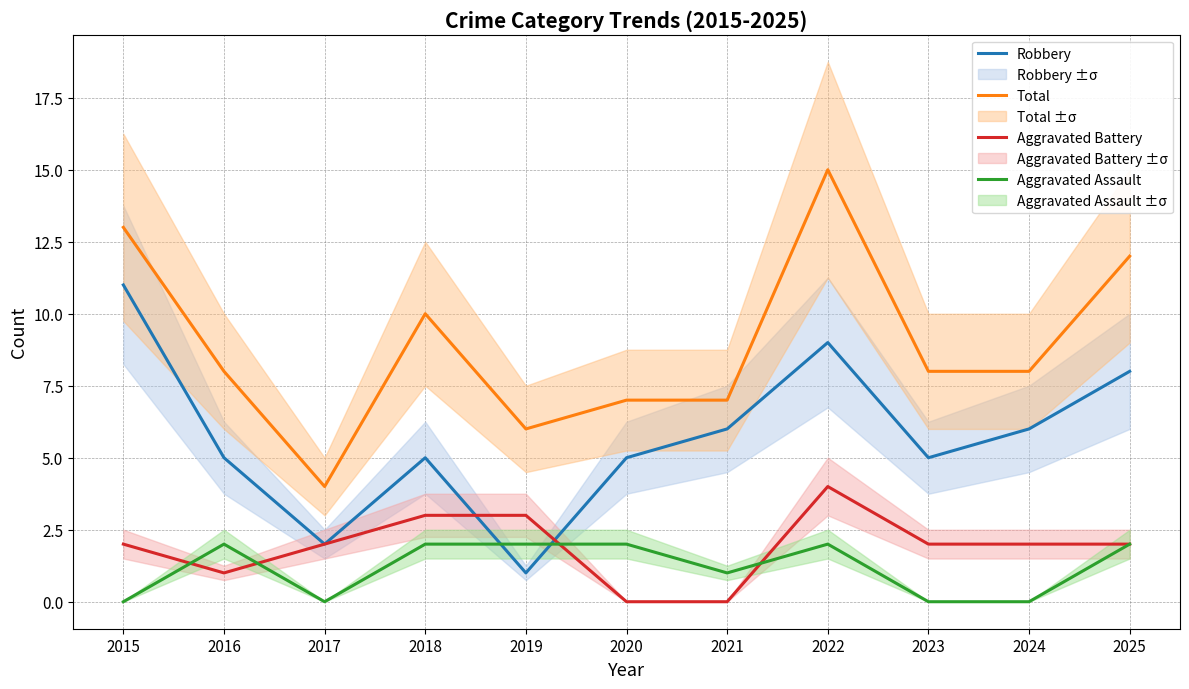

Rank the series at 2022 from highest to lowest value.

Total, Robbery, Aggravated Battery, Aggravated Assault